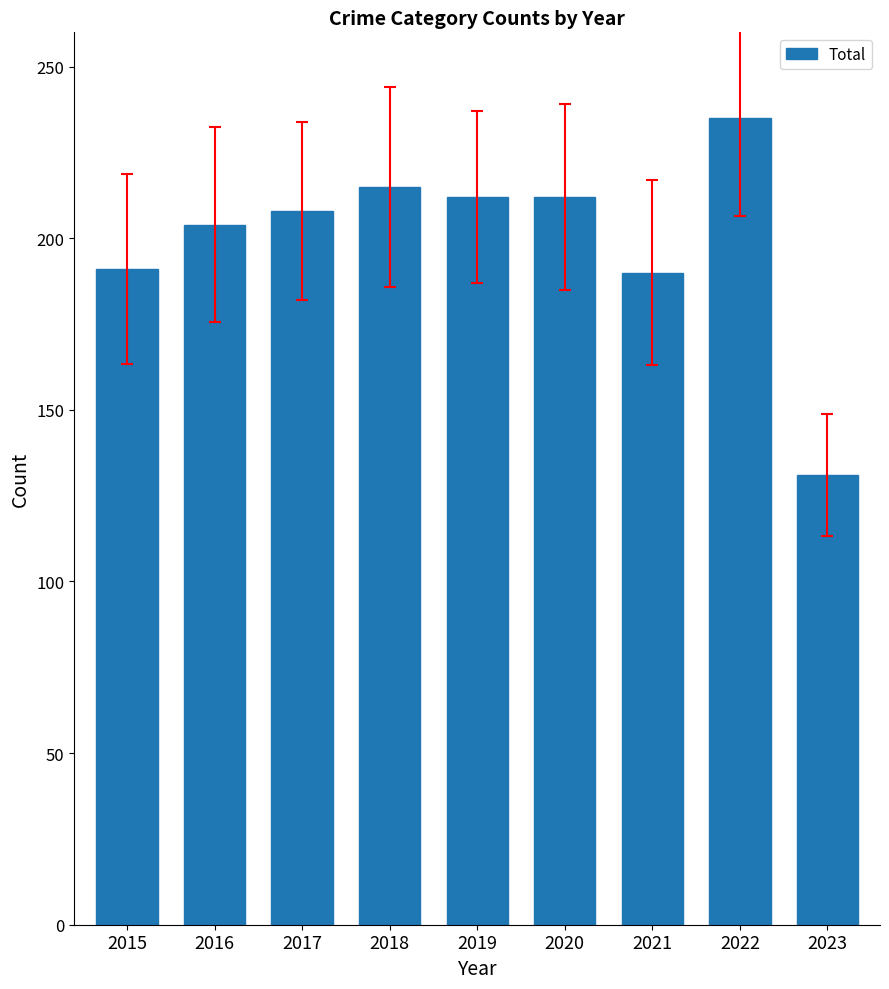

Between 2018 and 2022, which is larger?

2022